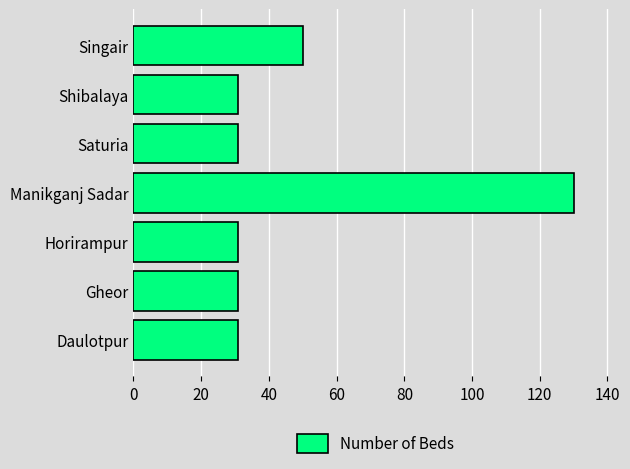

Where is the data nearest to the value 80?

Singair